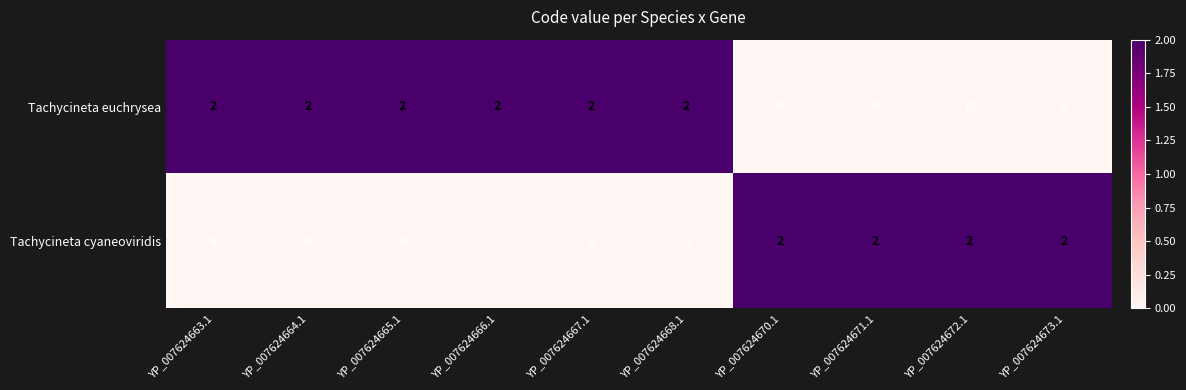

Reading left to right, what are all the values shown in this chart?

Tachycineta euchrysea: 2	2	2	2	2	2	0	0	0	0
Tachycineta cyaneoviridis: 0	0	0	0	0	0	2	2	2	2